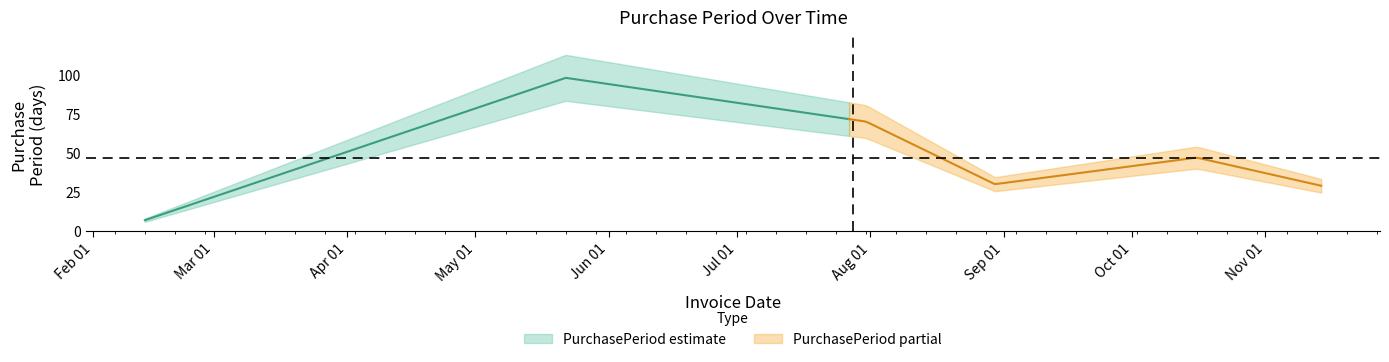

Rank the categories by value from lowest to highest.

2017-02-13, 2017-11-14, 2017-08-30, 2017-10-16, 2017-07-31, 2017-05-22